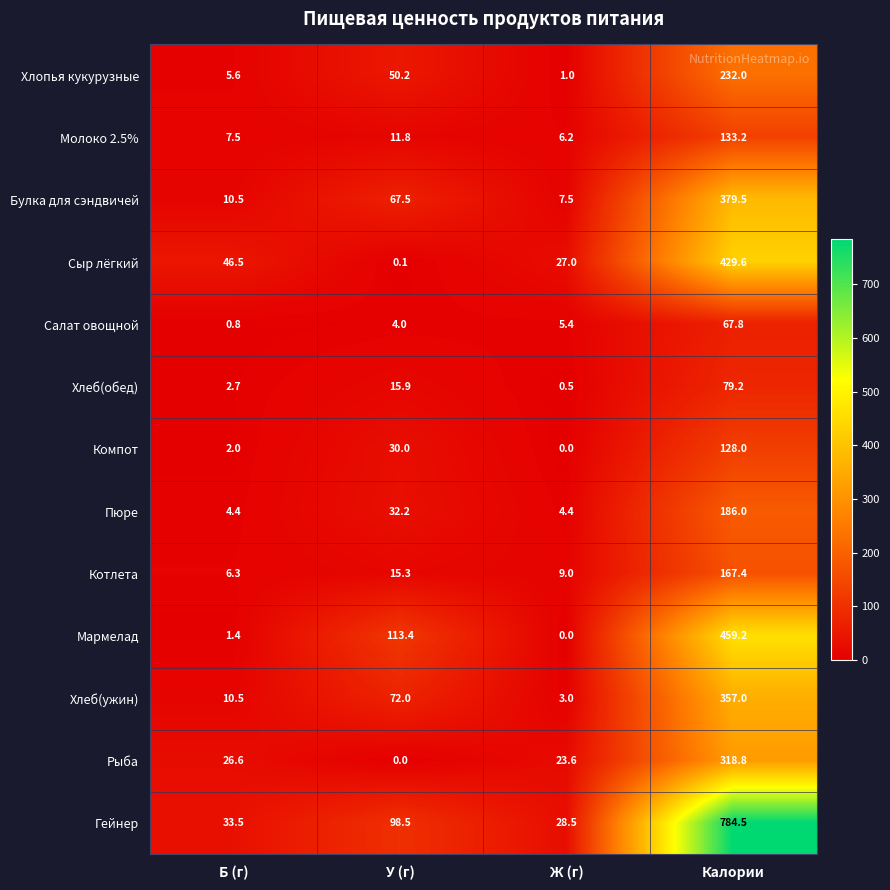

What is the total value across all series at Б (г)?

158.3